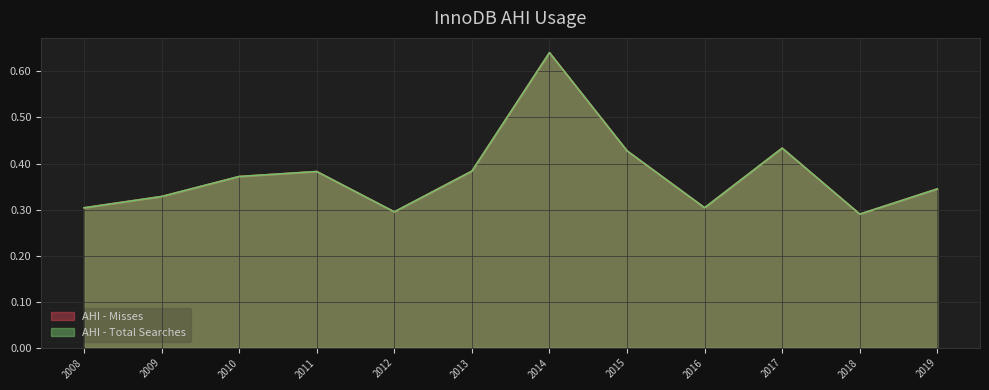

True or false: AHI - Total Searches and AHI - Misses intersect in this chart.

False